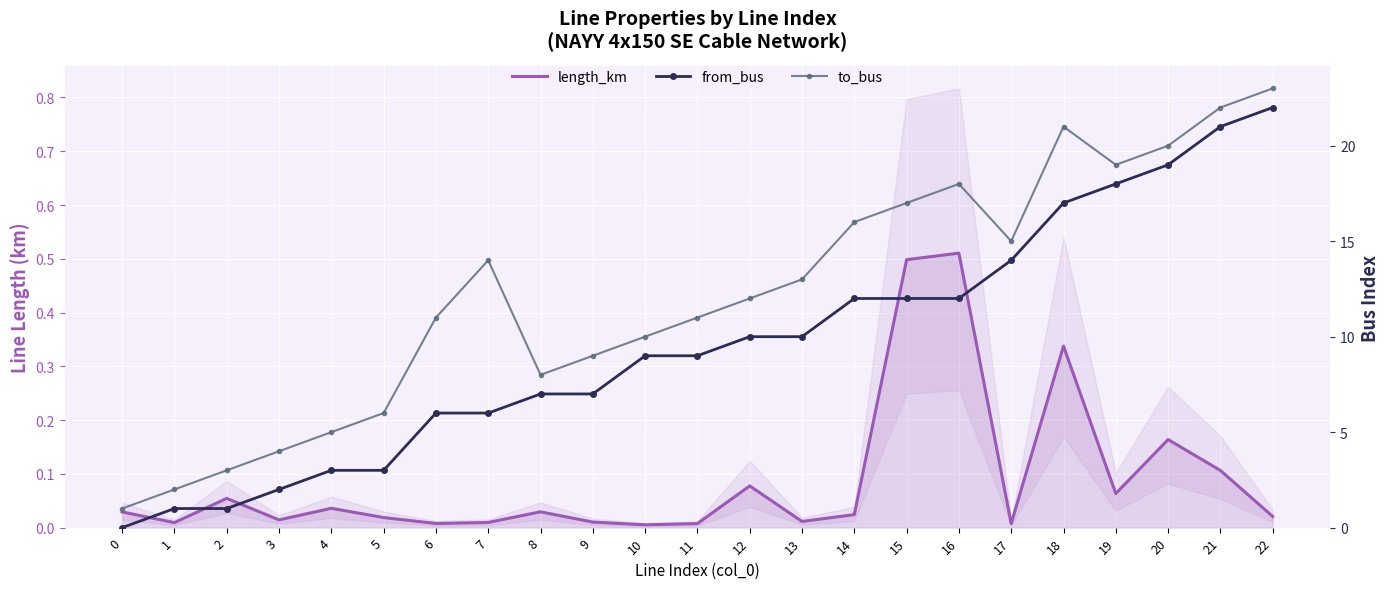

The value of length_km at 9 is 0.0. True or false?

True